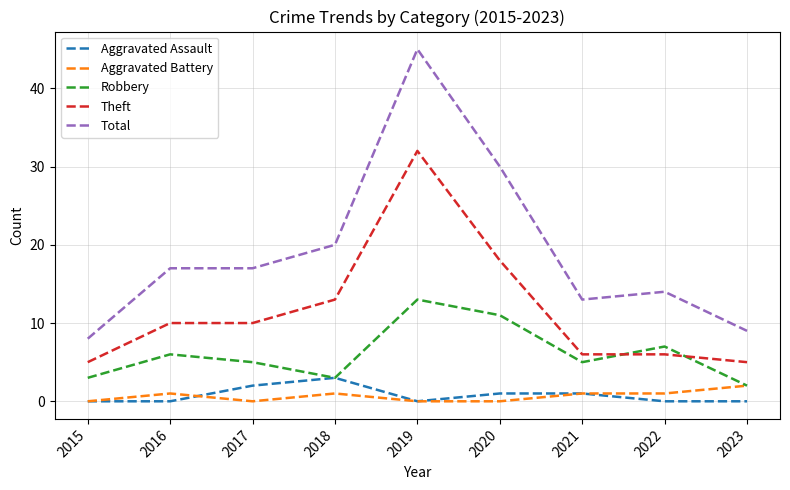

Is it true that Robbery equals 5 at 2017?

True